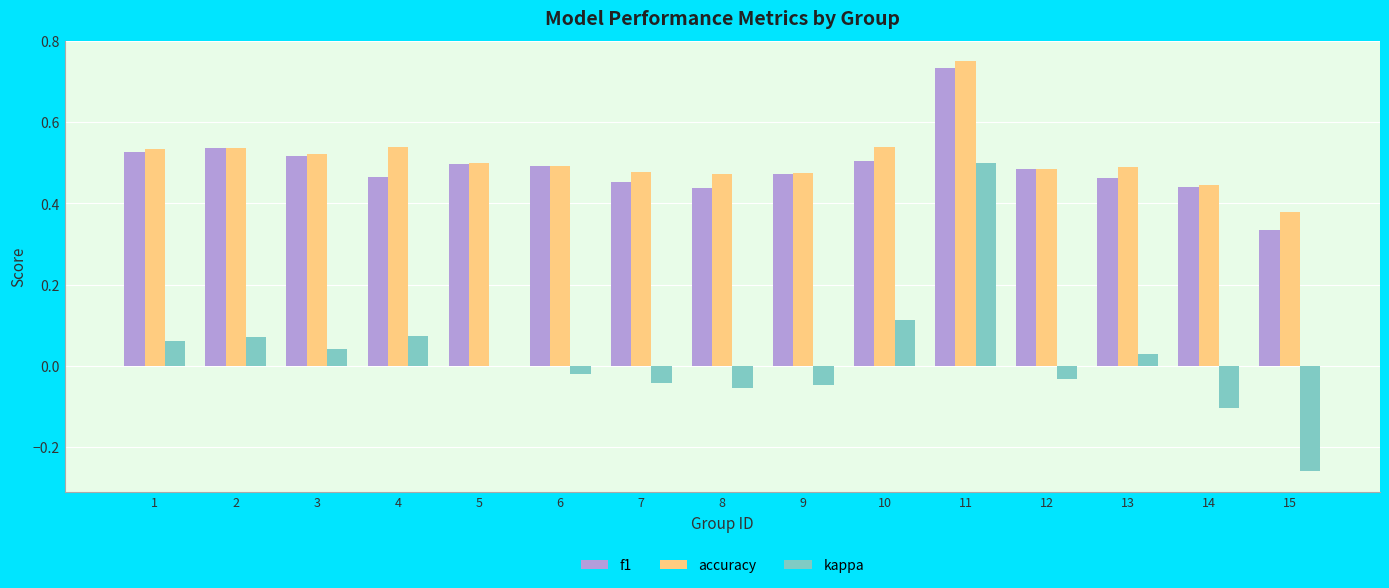

How many groups of bars are there?

15